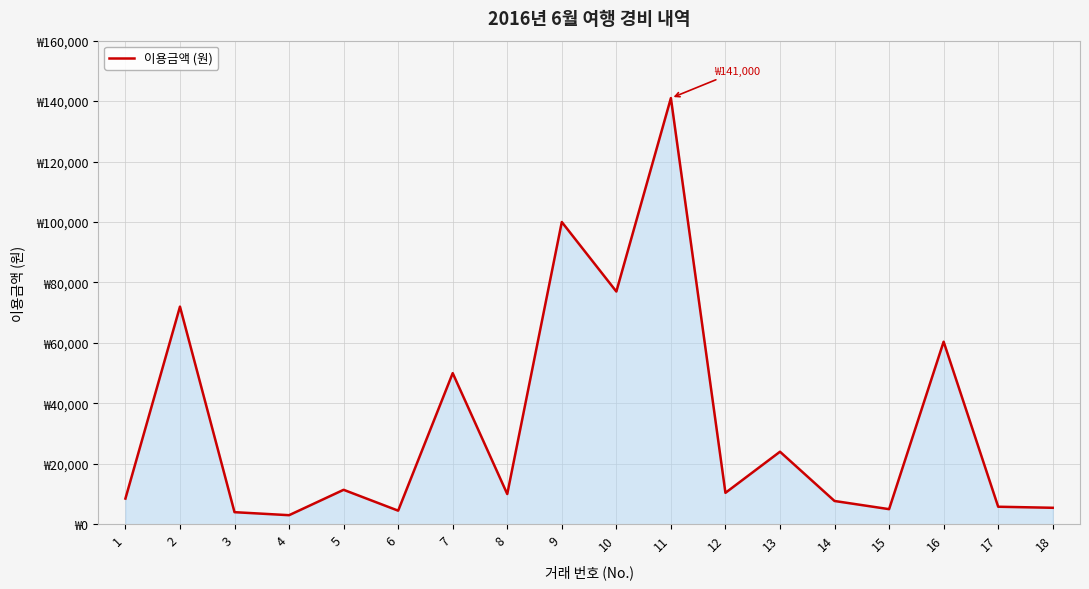

What is the change in value from 3 to 15?

+1000